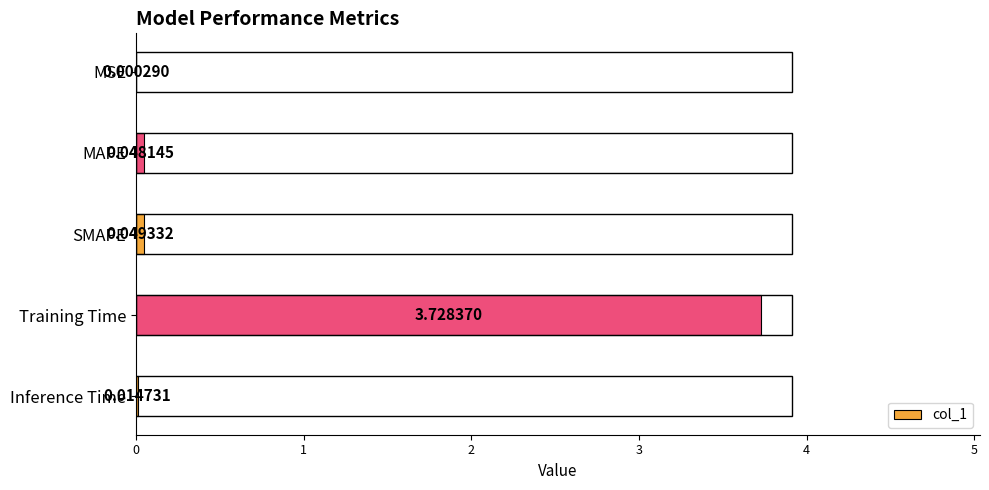

Are the bars horizontal?

Yes